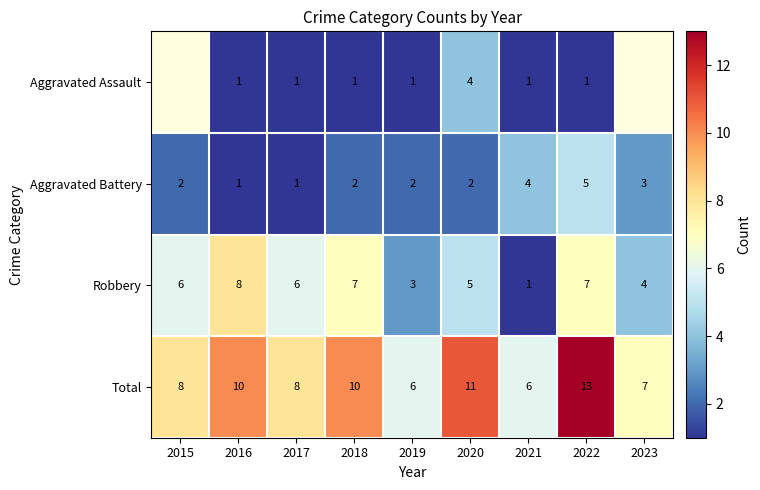

Between 2019 and 2022, which series saw the biggest shift?

Total